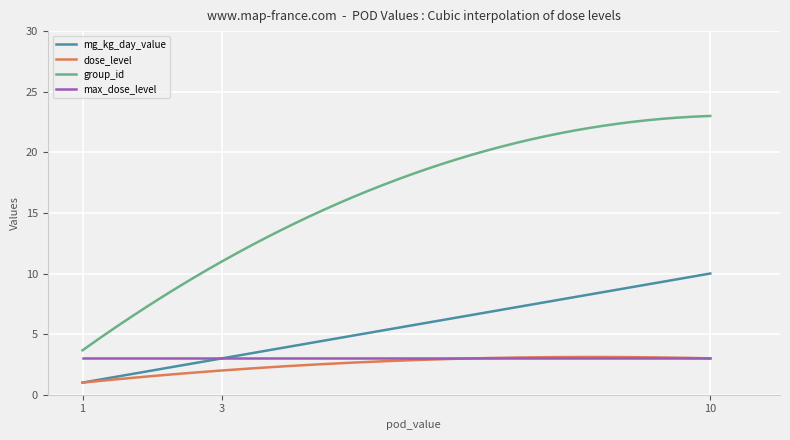

Which series has the widest spread of values?

group_id